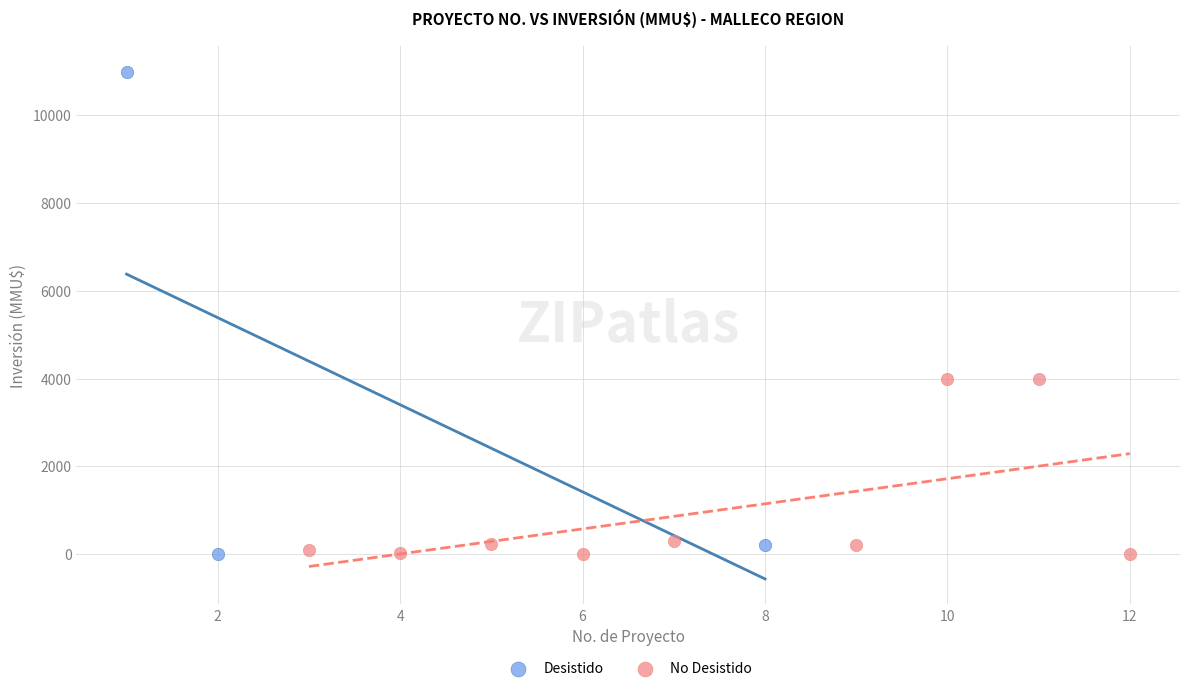

Which series has the largest Y range (max minus min)?

Desistido